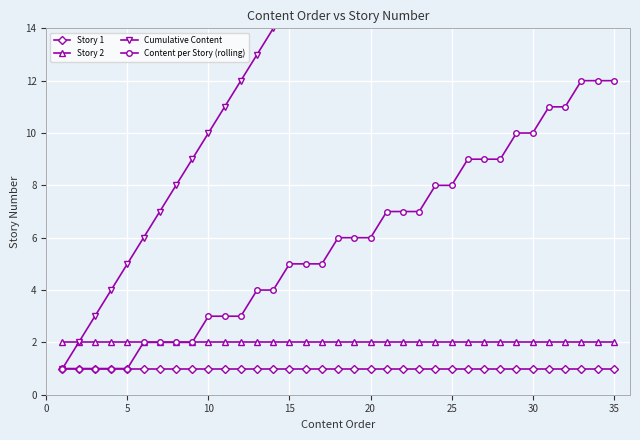

True or false: Story 1 and Story 2 cross at least once.

False